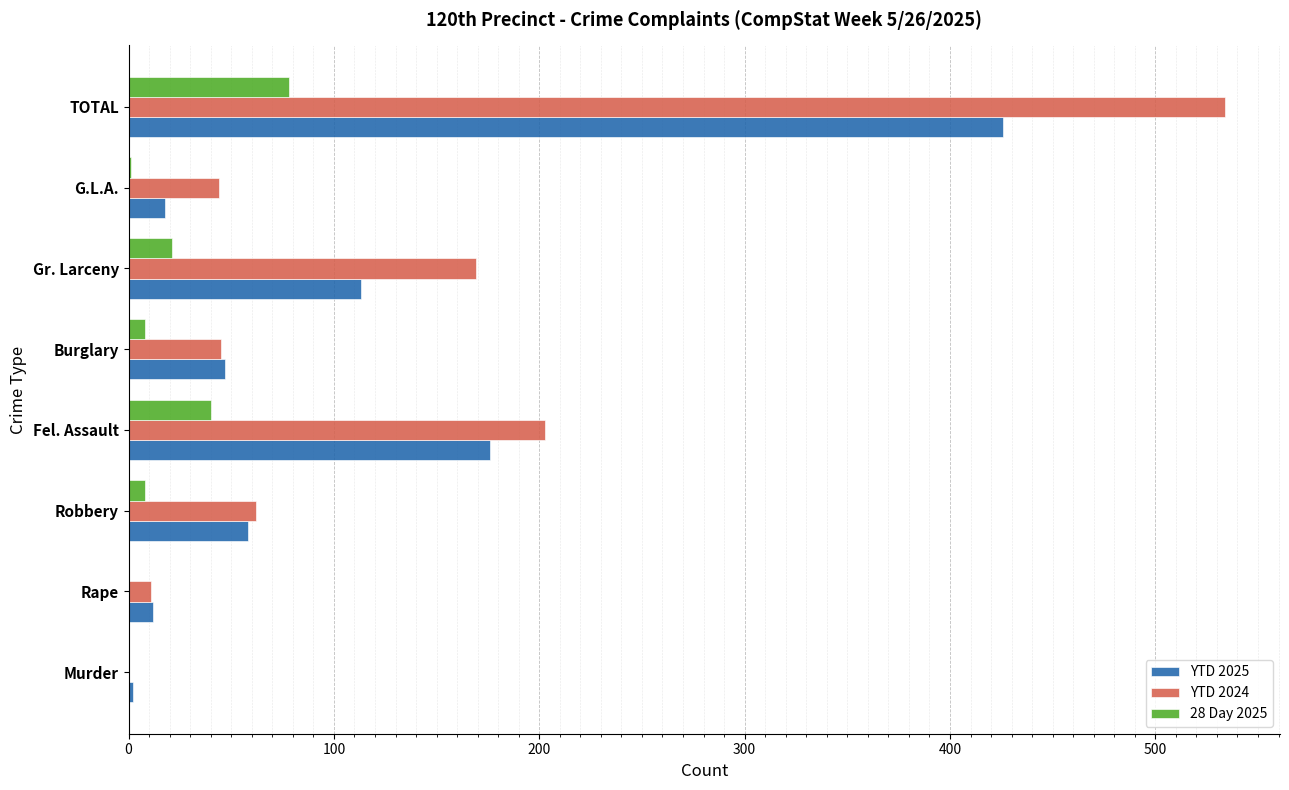

At which category is the sum across all series the highest?

TOTAL